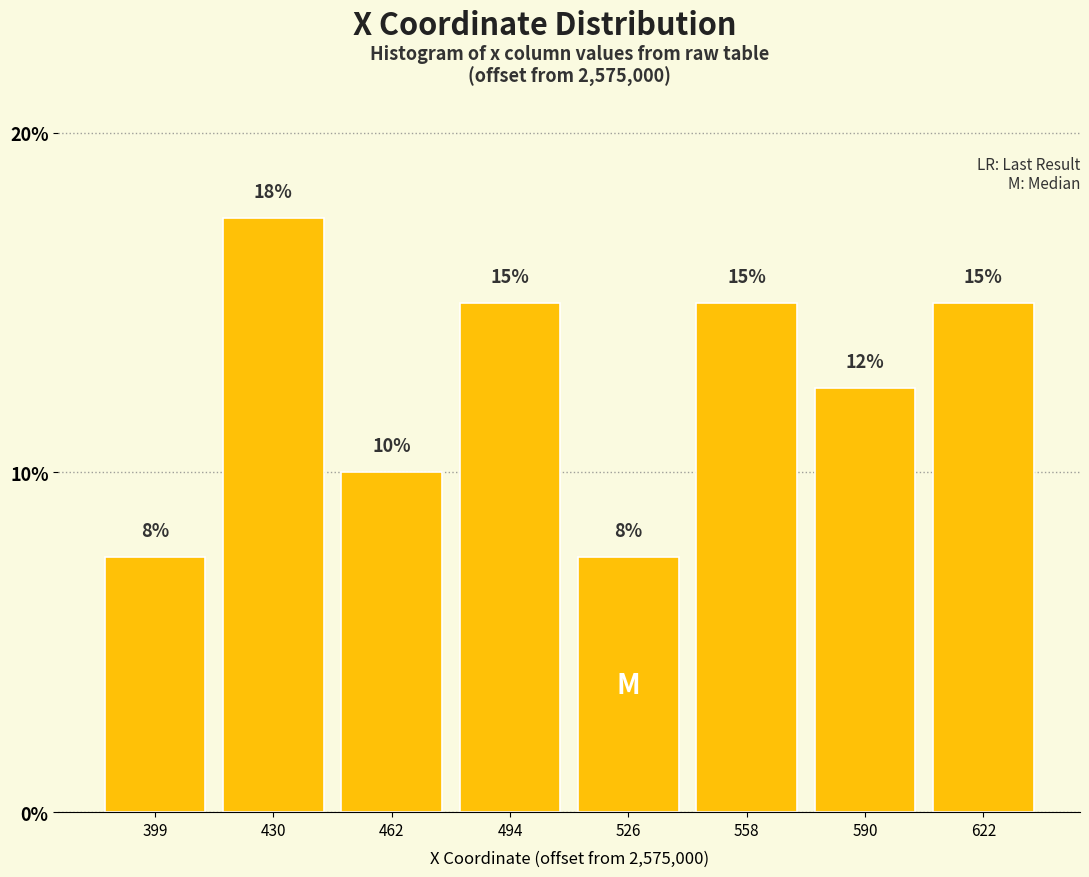

What is the smallest value displayed?

7.5